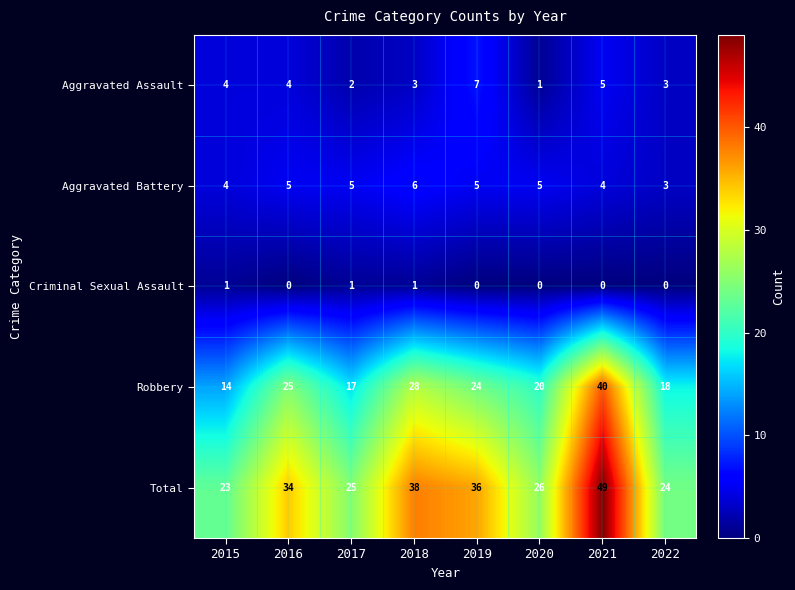

How many Aggravated Battery values are between 4 and 5?

6